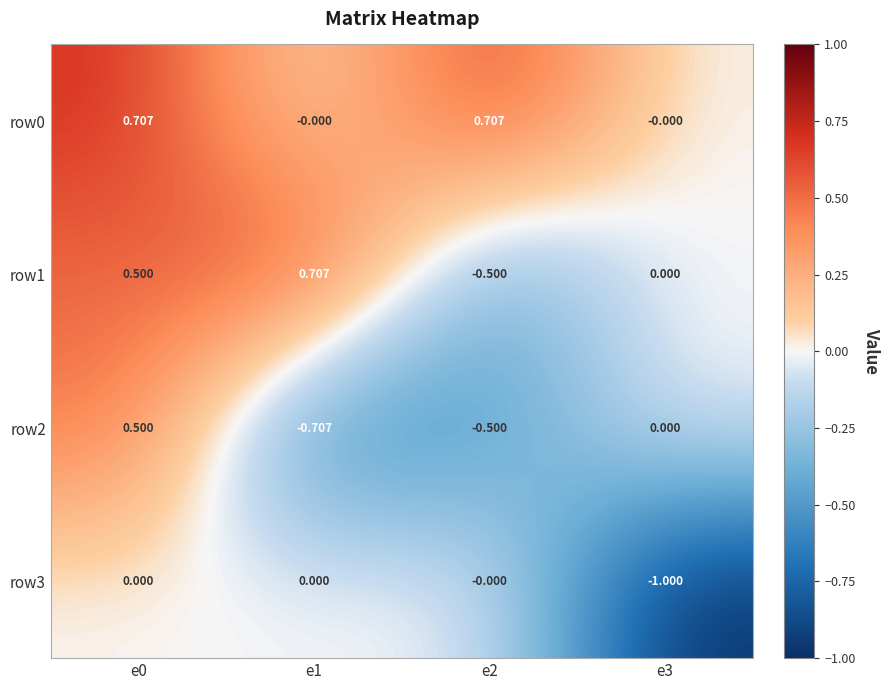

Which series changed the most between e2 and e3?

row3